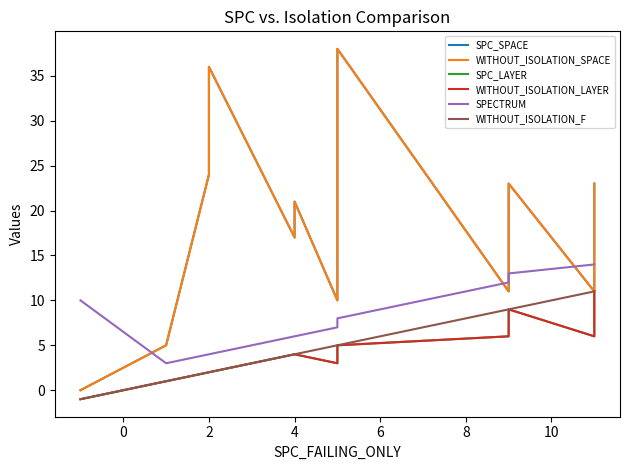

True or false: SPC_LAYER and WITHOUT_ISOLATION_F cross at least once.

False